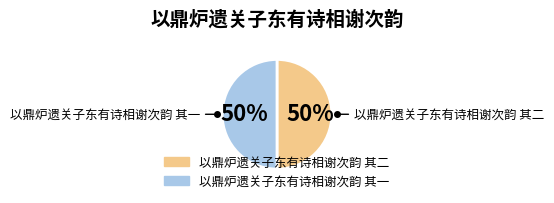

The 以鼎炉遗关子东有诗相谢次韵 其一 slice represents 50% of the pie. True or false?

True